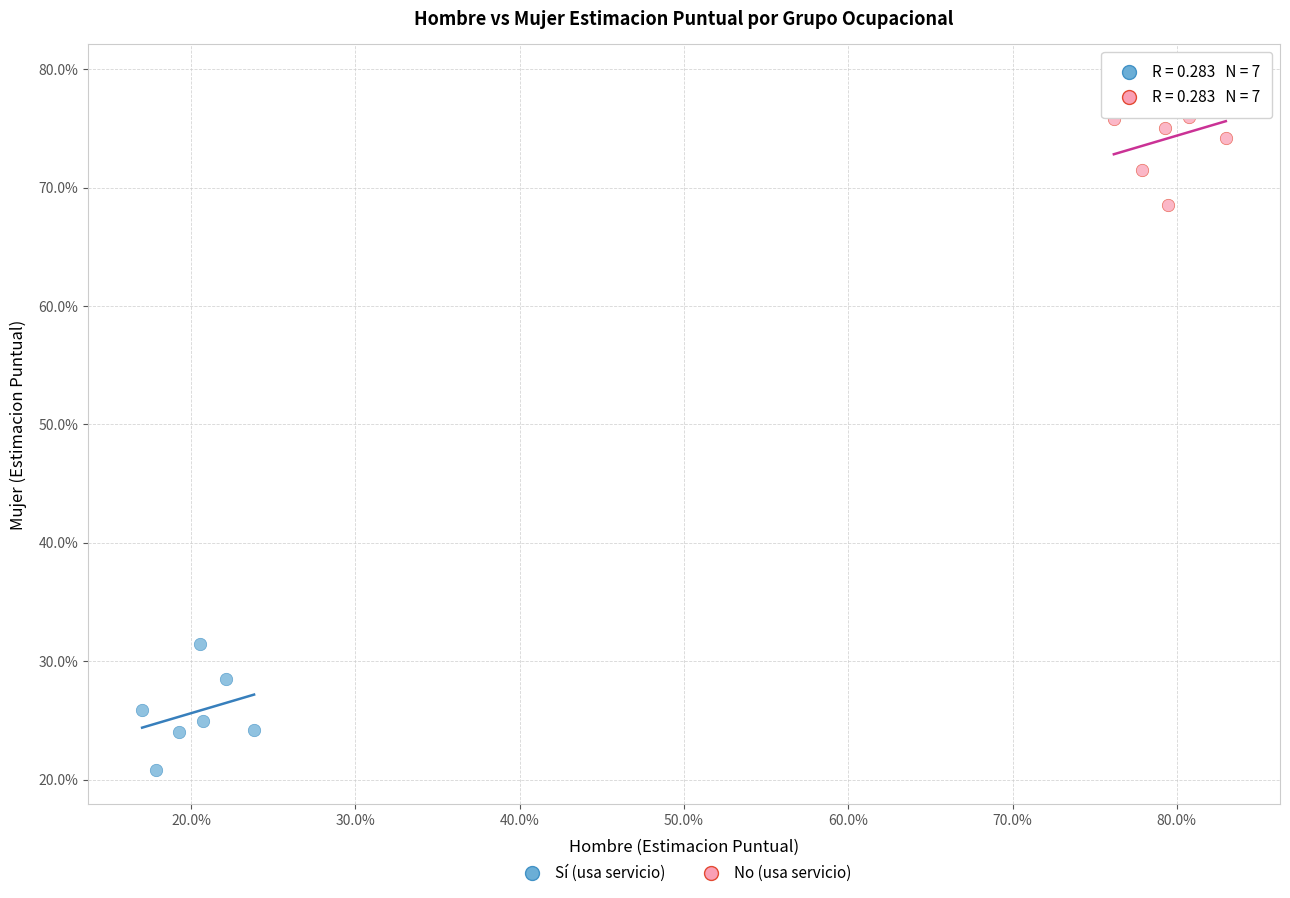

What are all the series names shown in the legend?

Sí (usa servicio), No (usa servicio)